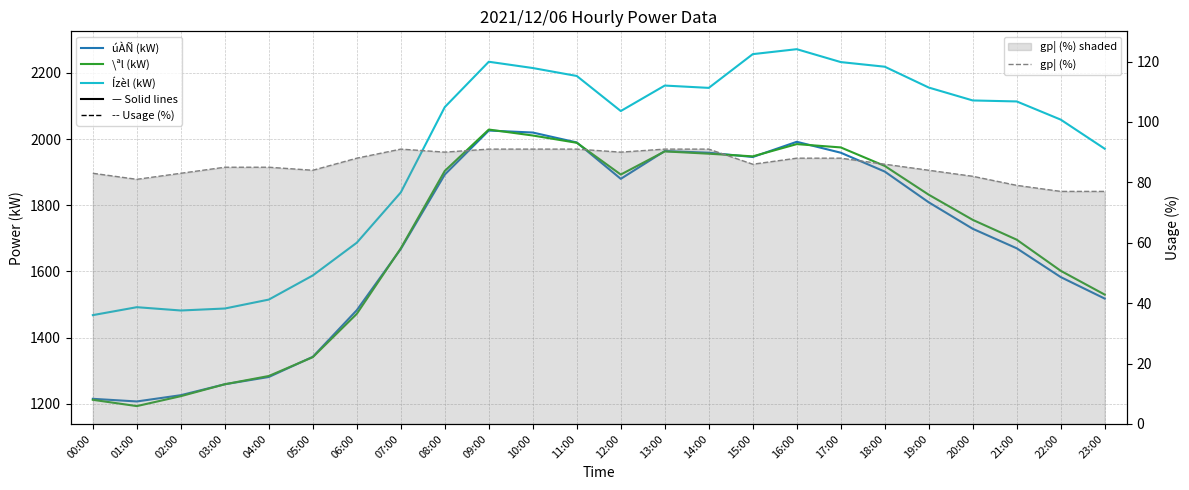

Which has a higher value, 07:00 or 02:00?

07:00